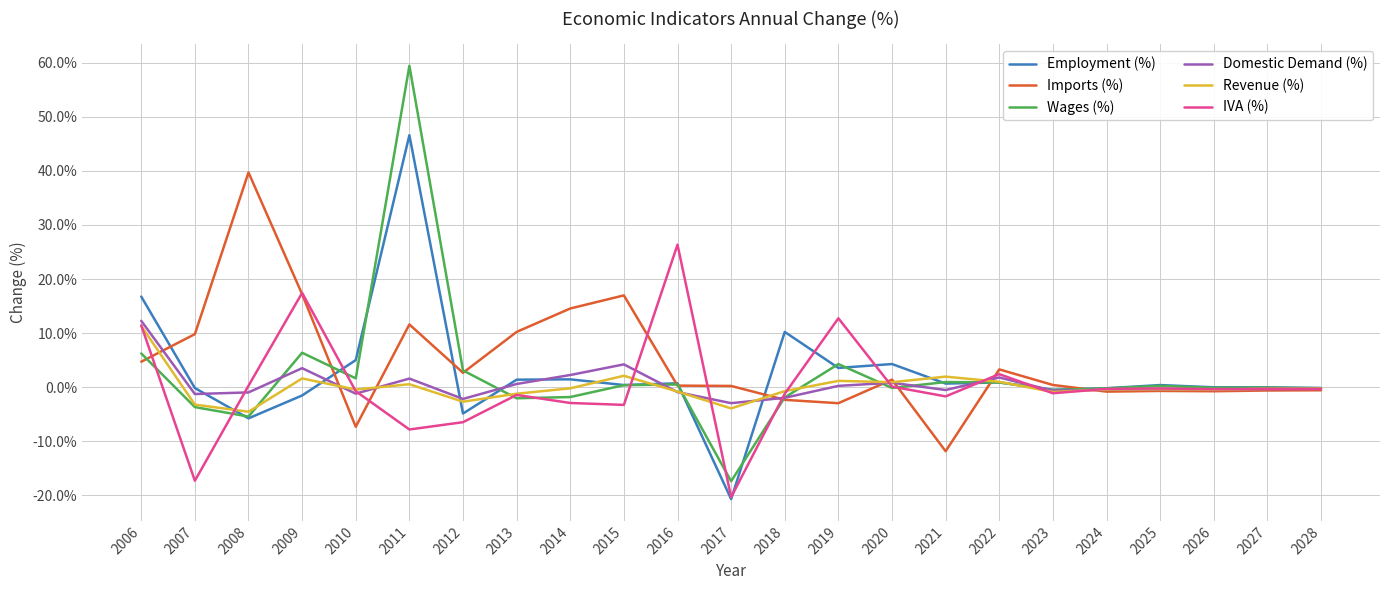

What are all the series names shown in the legend?

Employment (%), Imports (%), Wages (%), Domestic Demand (%), Revenue (%), IVA (%)